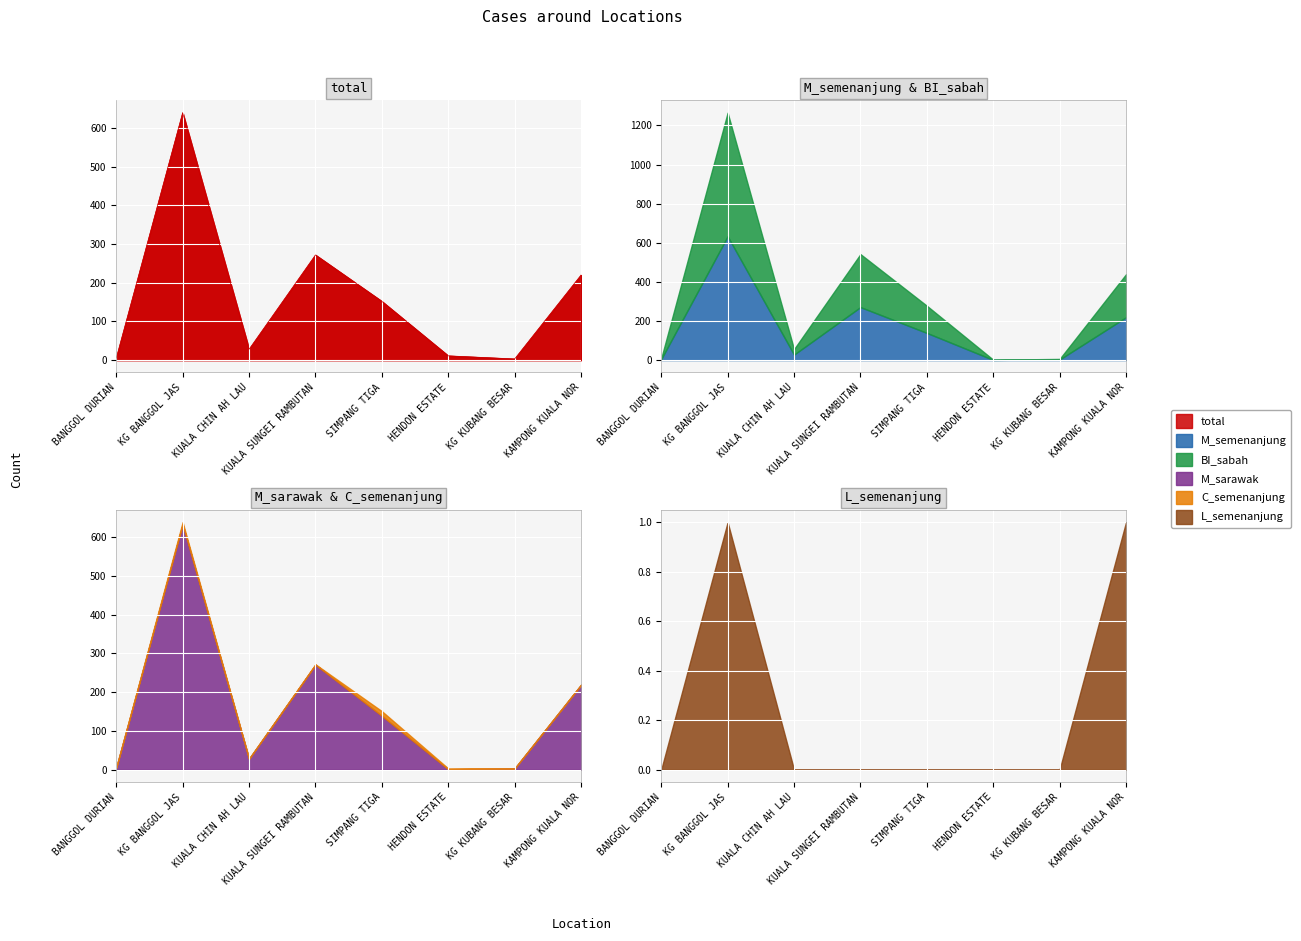

Rank the series by their maximum value, from lowest to highest.

L_semenanjung, C_semenanjung, BI_sabah, M_semenanjung, M_sarawak, total